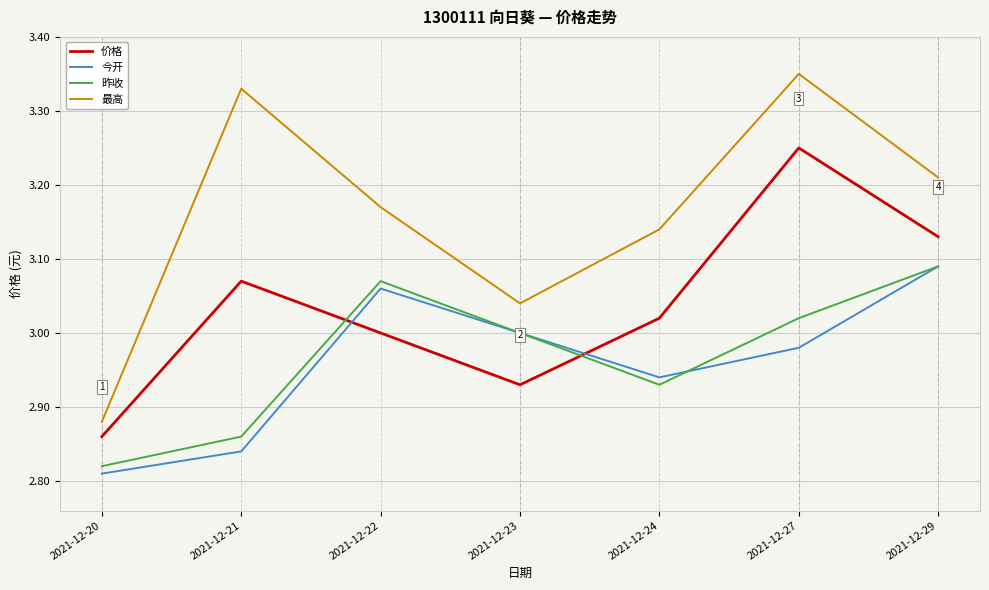

The value of 最高 at 2021-12-21 is 4.9. True or false?

False